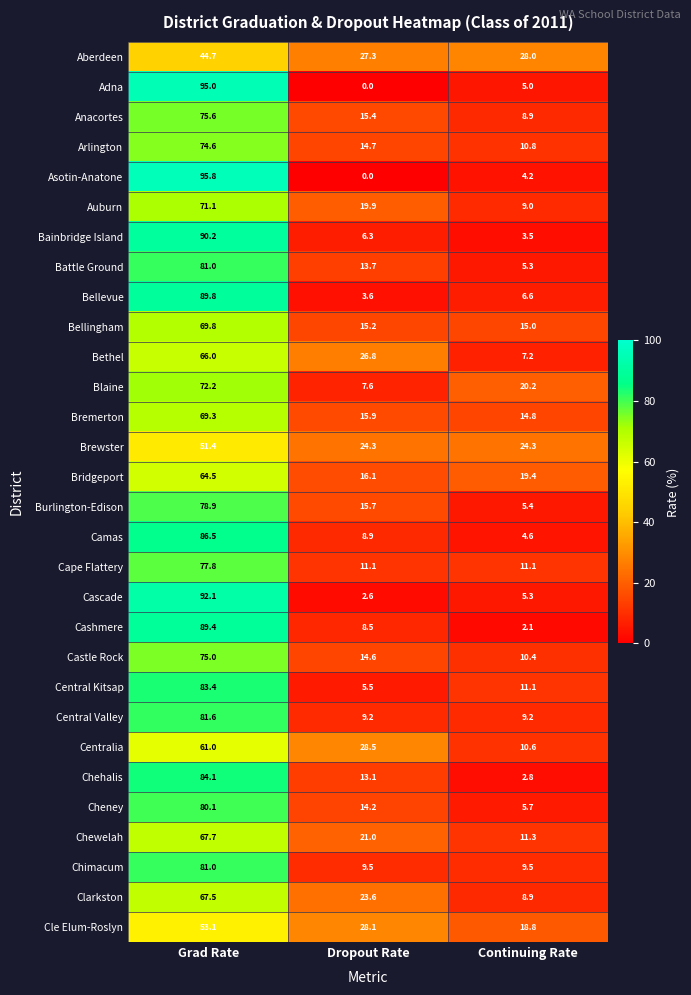

At how many categories does at least one series exceed 30?

1